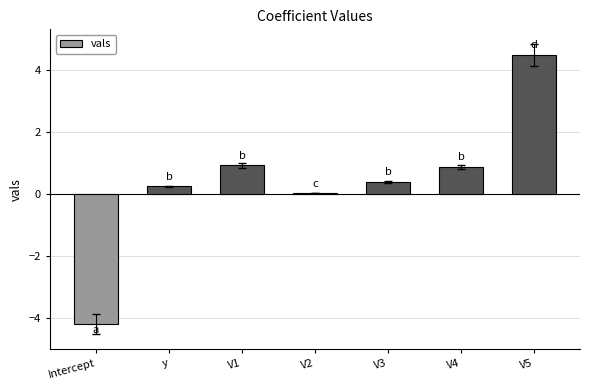

Is it true that the value at V3 is 0.4?

True